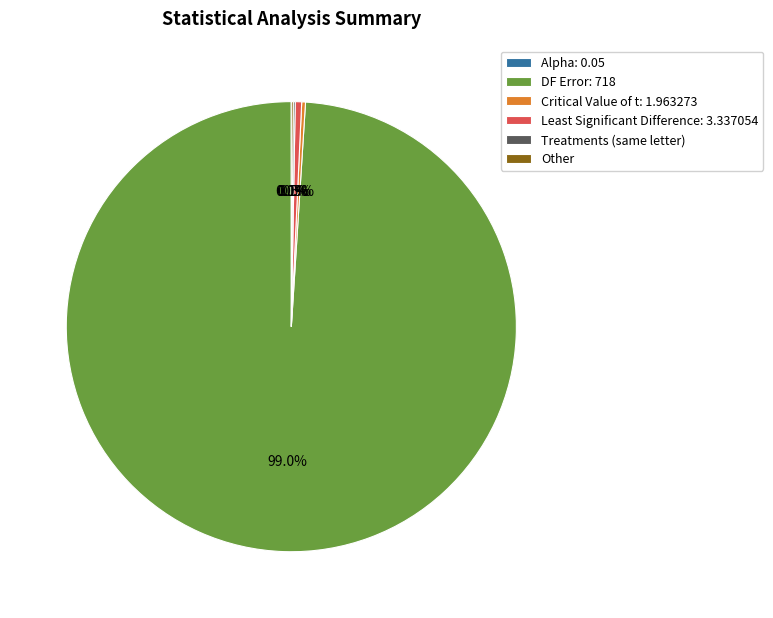

Which has a higher value, DF Error: 718 or Least Significant Difference: 3.337054?

DF Error: 718